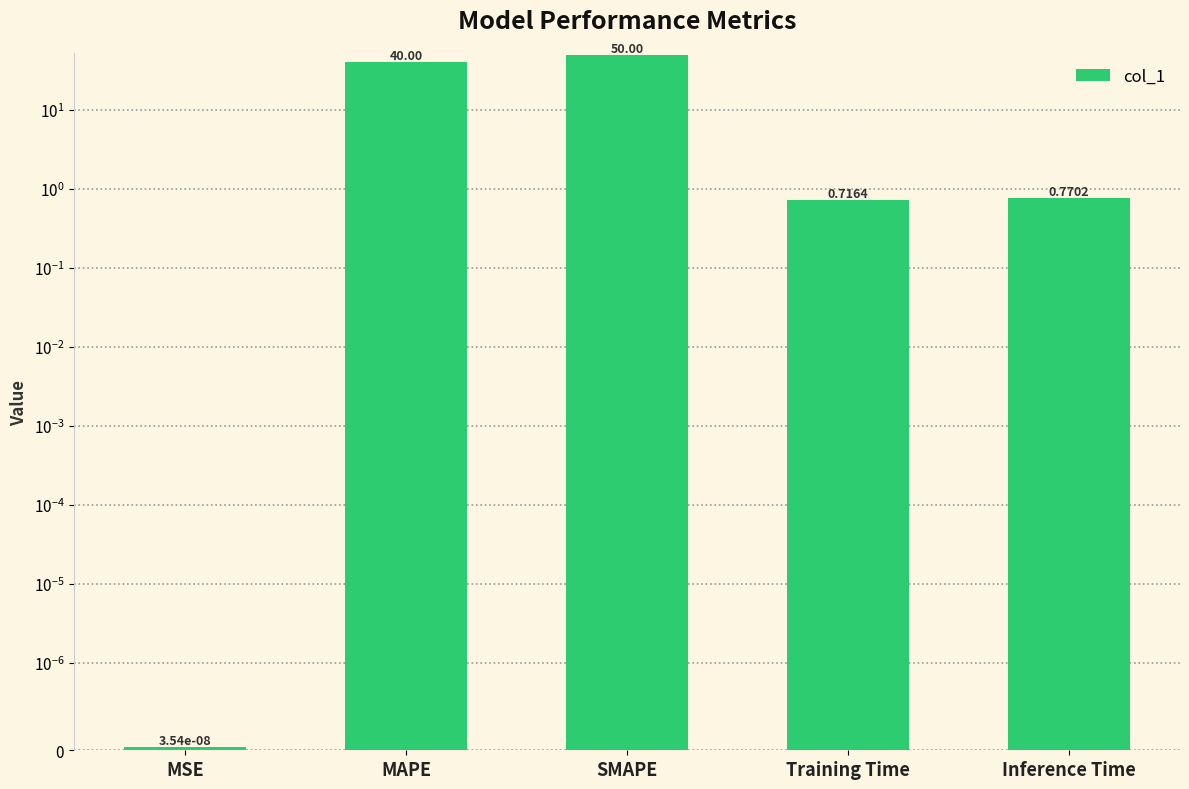

What is the change in value from MAPE to Training Time?

-39.3